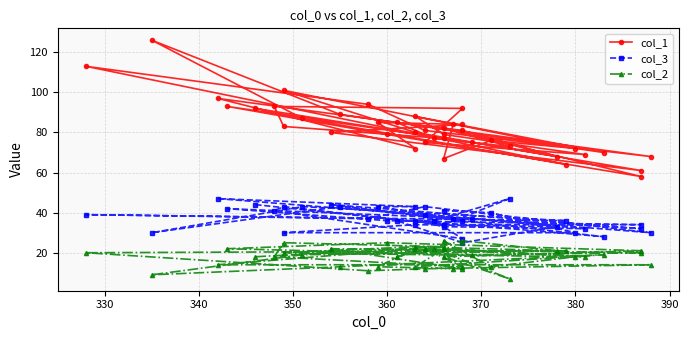

True or false: col_1 and col_3 intersect in this chart.

False